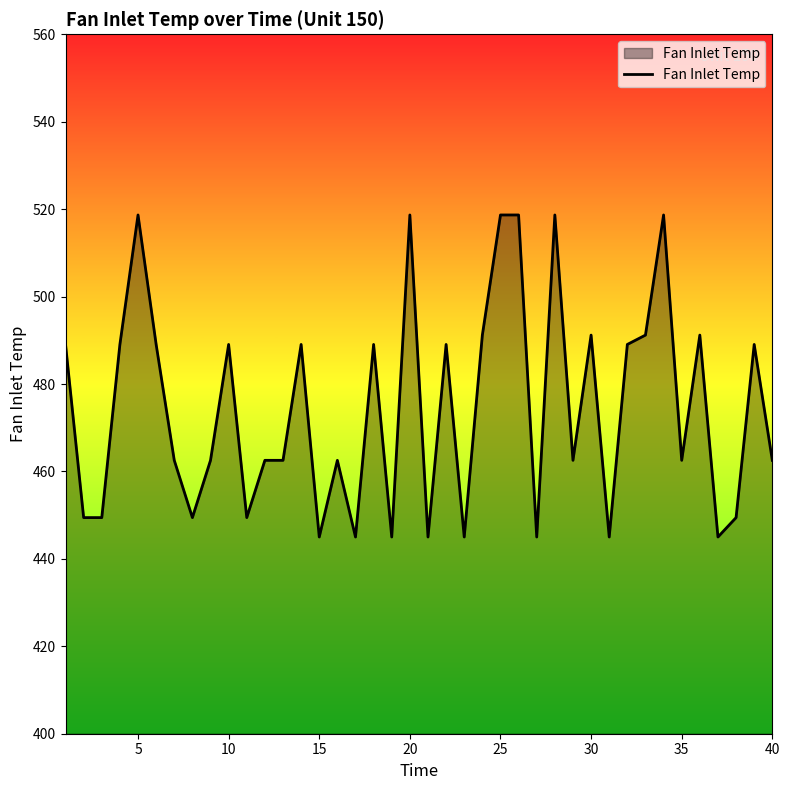

What is the minimum value shown in the chart?

445.0